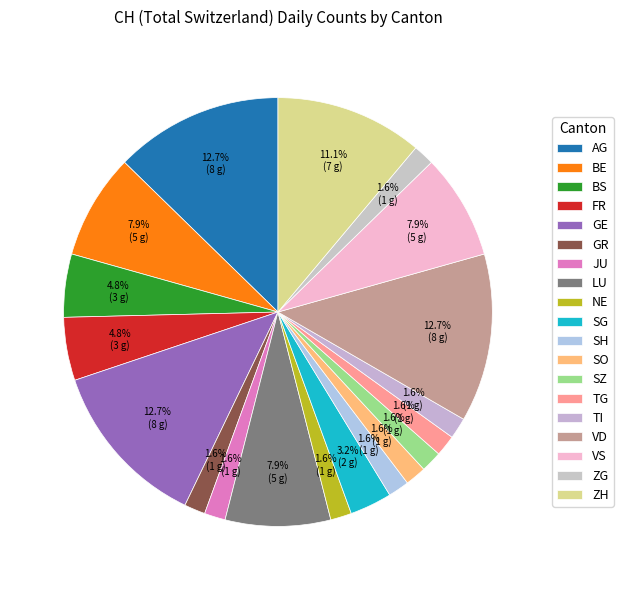

Is there any slice that represents more than half of the pie?

No